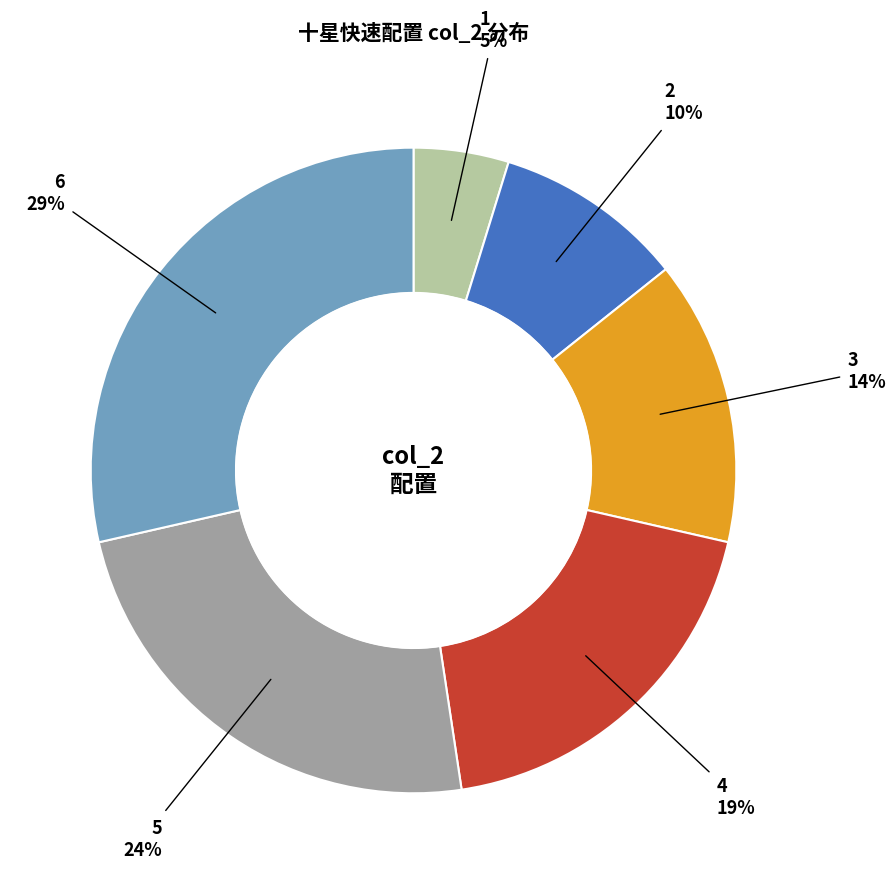

How many slices are in this pie chart?

6